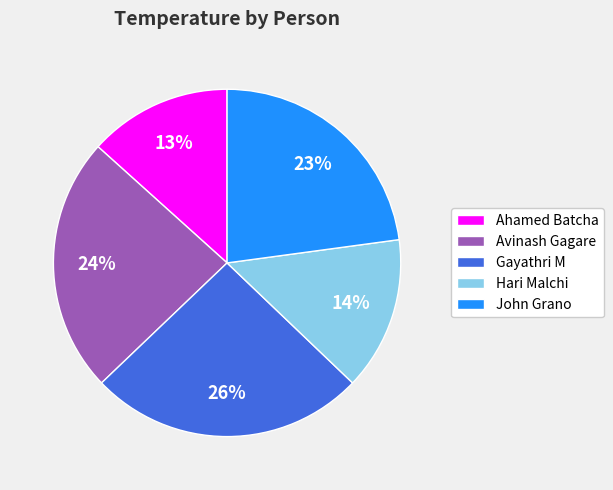

To the nearest percent, what is the difference between the Hari Malchi and John Grano slice percentages?

9%